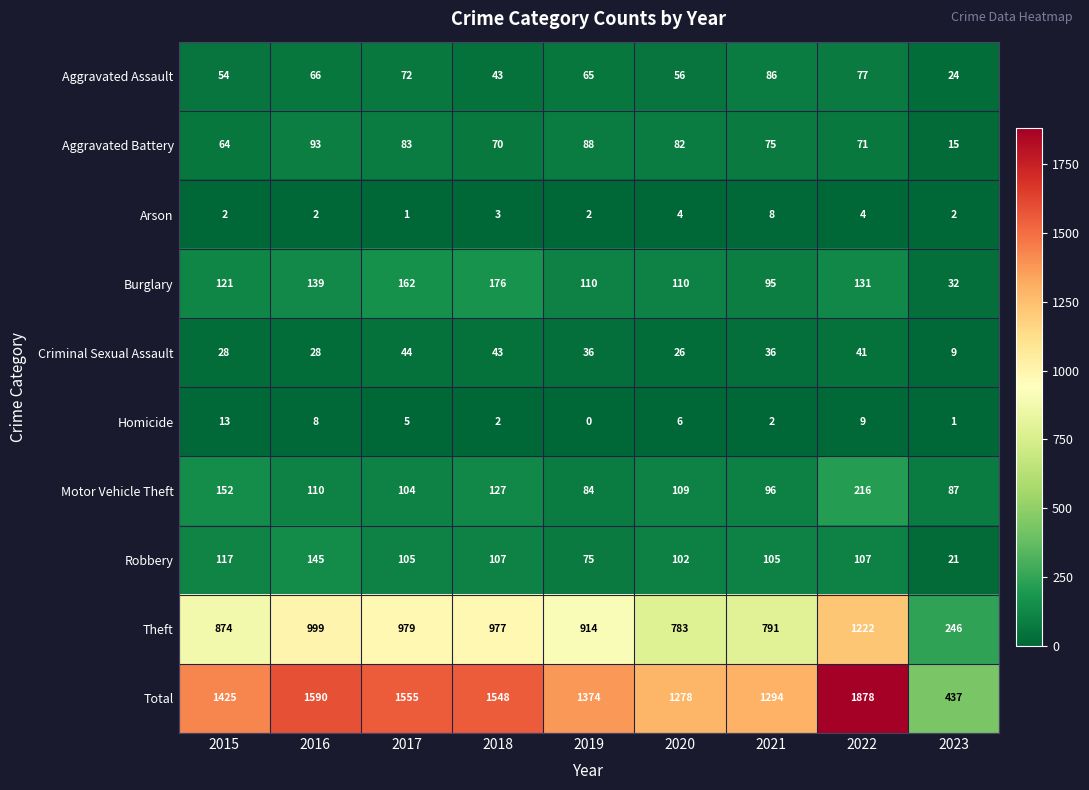

How many distinct data groups are displayed?

10